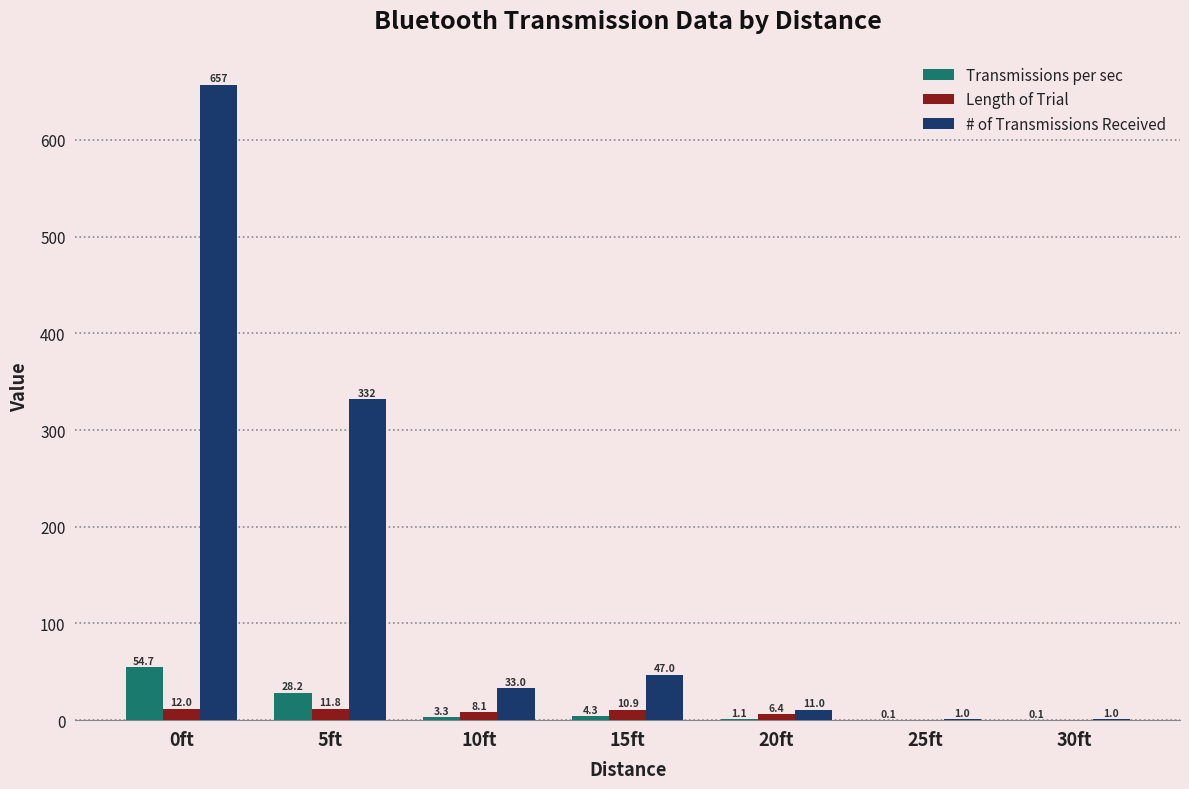

Which series changed the most between 5ft and 10ft?

# of Transmissions Received